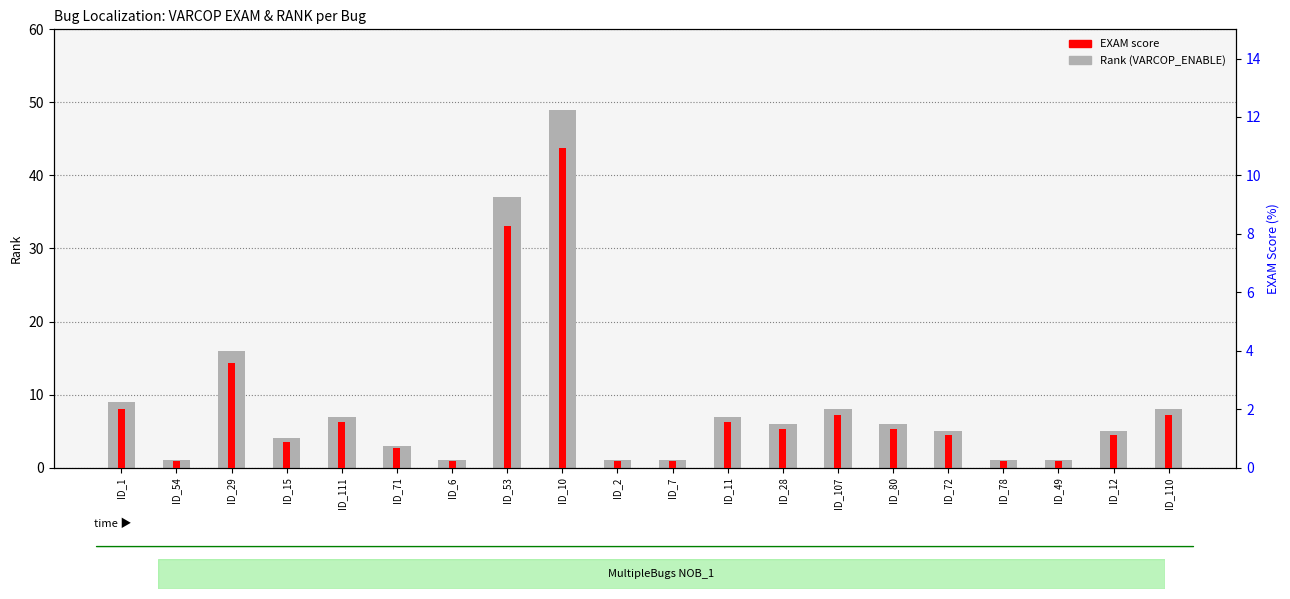

What is the label of the 16th bar from the left?

ID_72